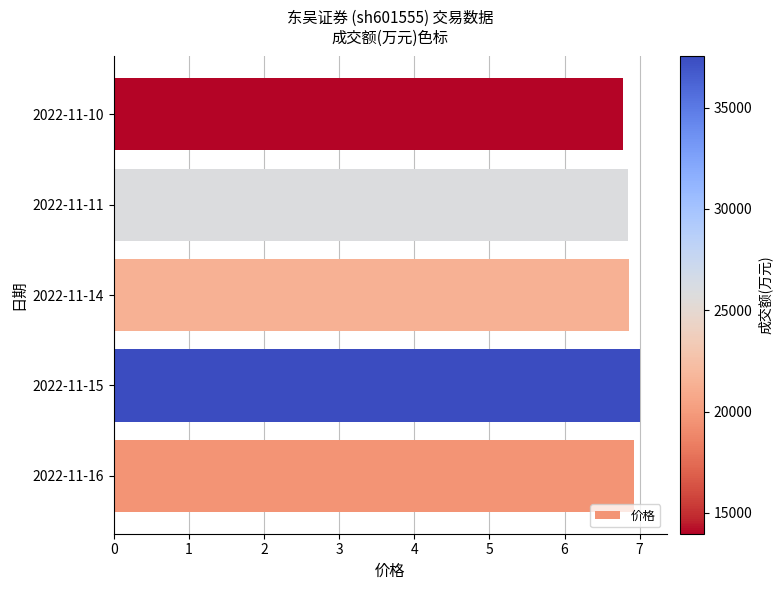

What is the minimum value shown in the chart?

6.8